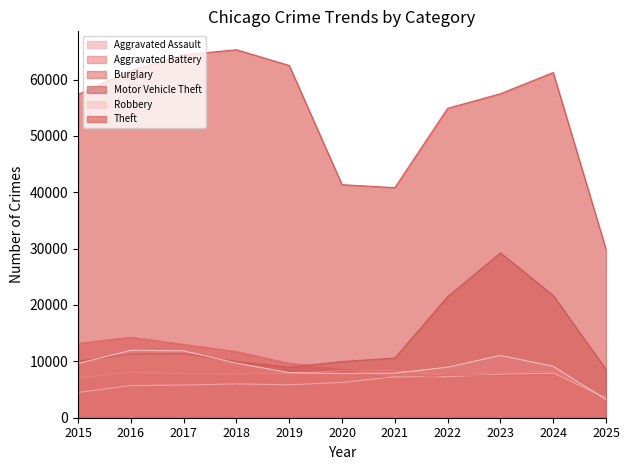

At 2023, list the series in order from smallest to largest.

Burglary, Aggravated Assault, Aggravated Battery, Robbery, Motor Vehicle Theft, Theft